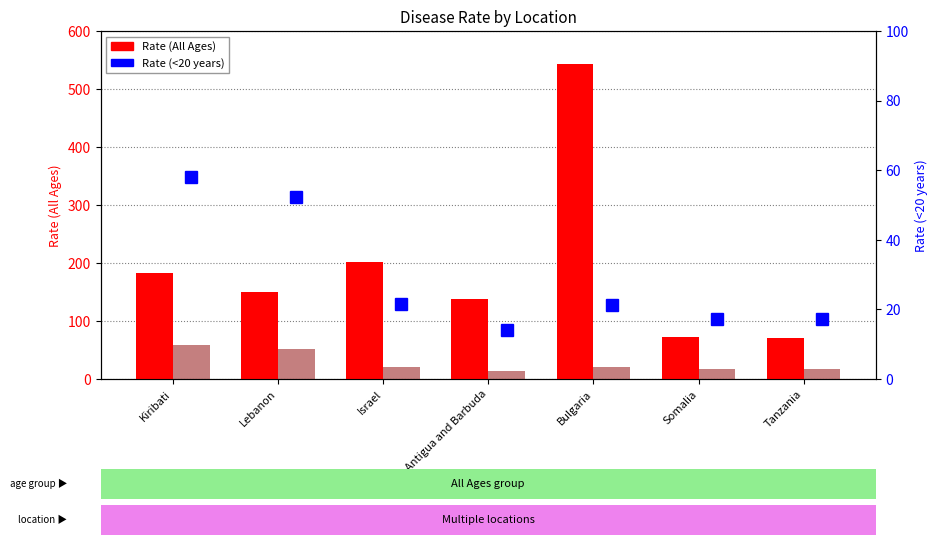

What is the lowest value of the Rate (<20 years) bar series?

14.0